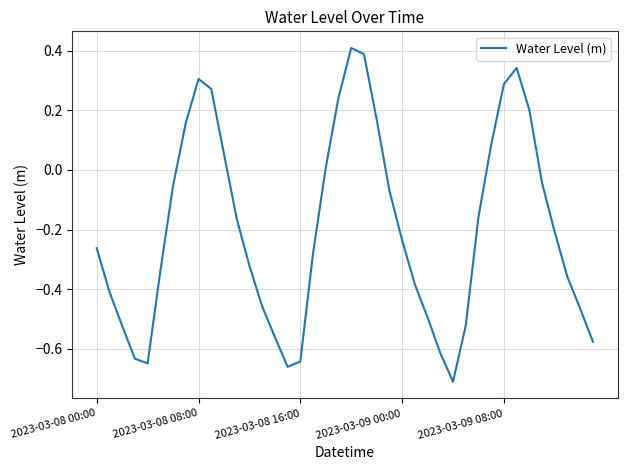

The value at 2023-03-09 00:00 is -0.1. True or false?

False